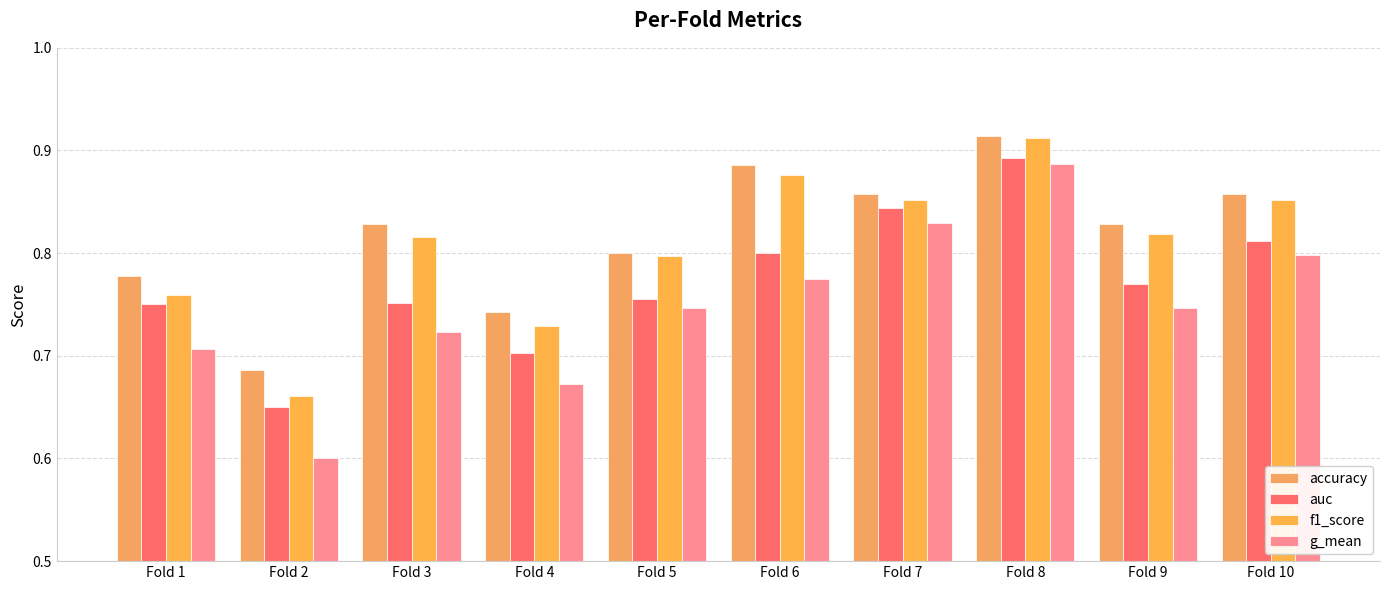

What is the difference between the f1_score values at Fold 2 and Fold 8?

0.3